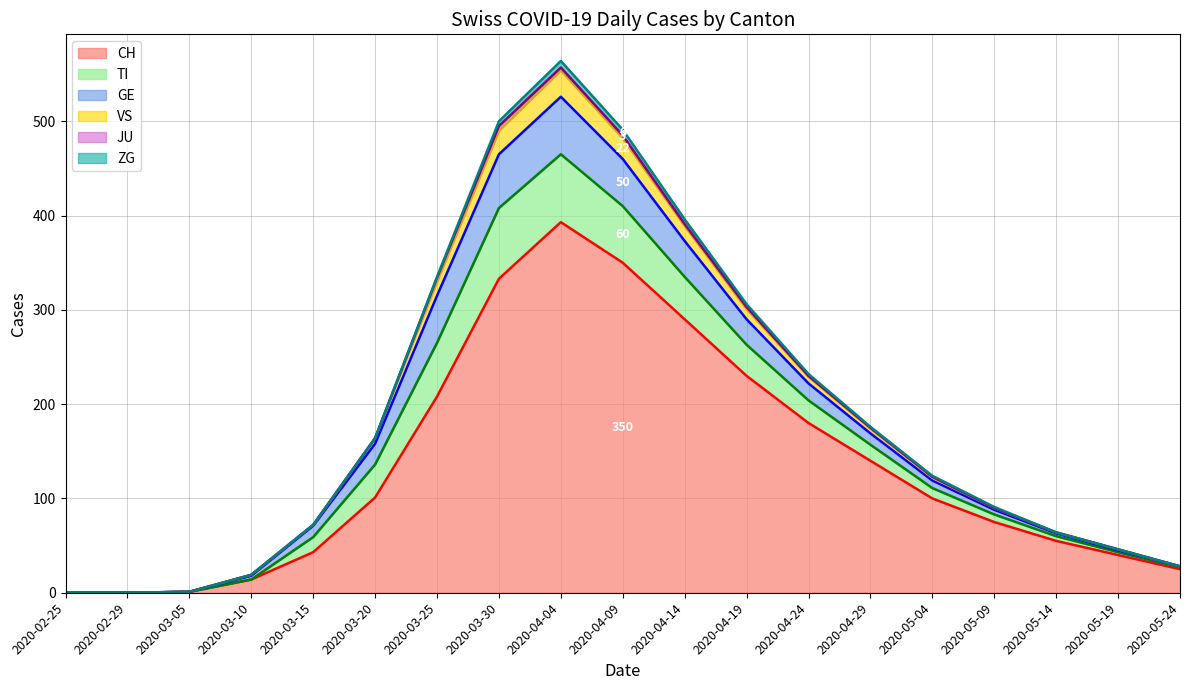

What is the sum of the JU values at 2020-05-04 and 2020-02-29?

1